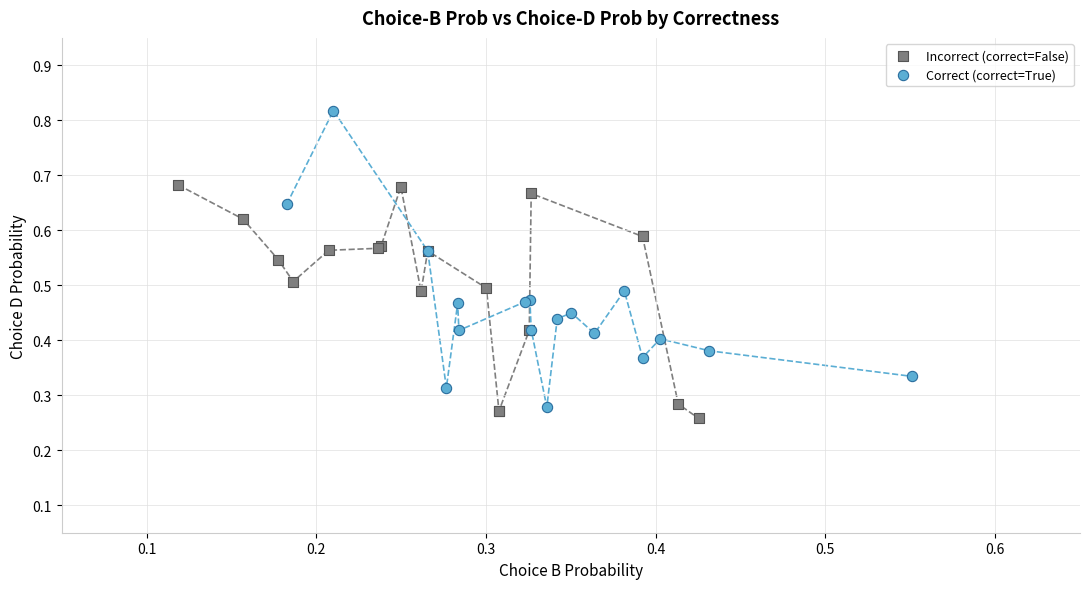

Which series contains the highest Y value?

Correct (correct=True)